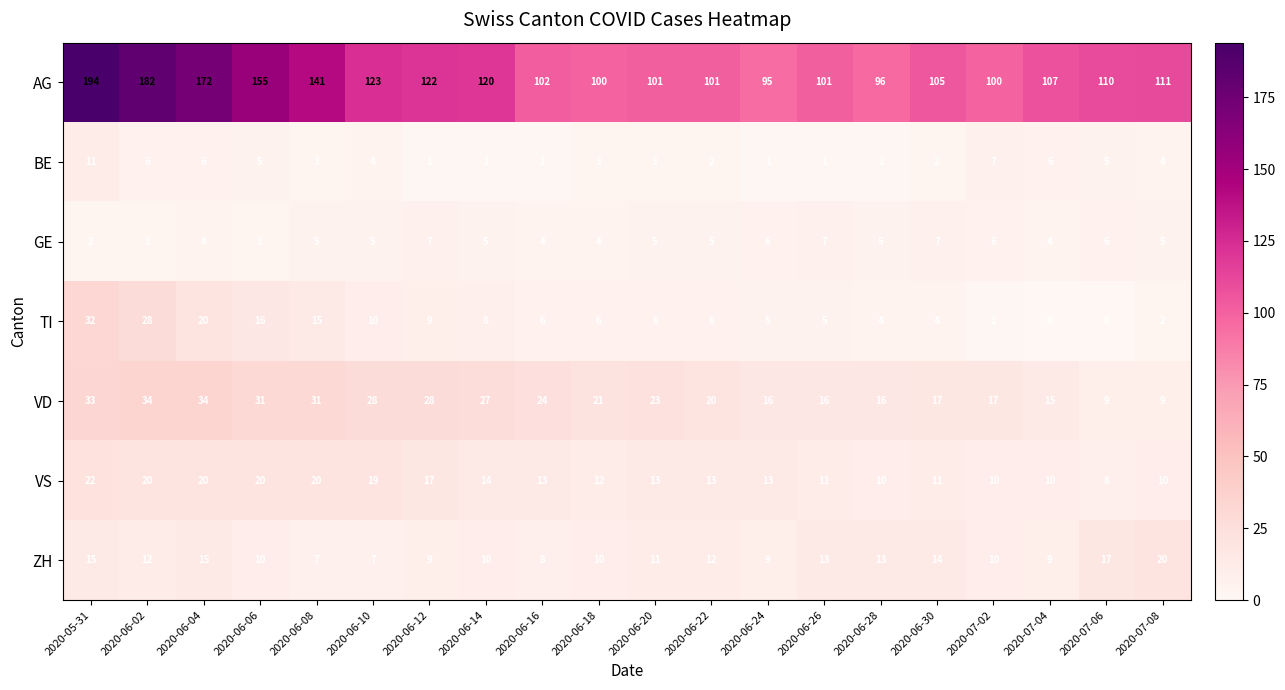

How many categories are shown in the chart?

20